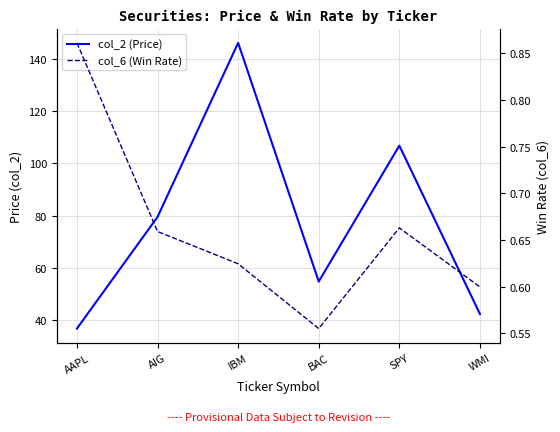

The col_6 (Win Rate) series shows 0.7 at BAC. True or false?

False